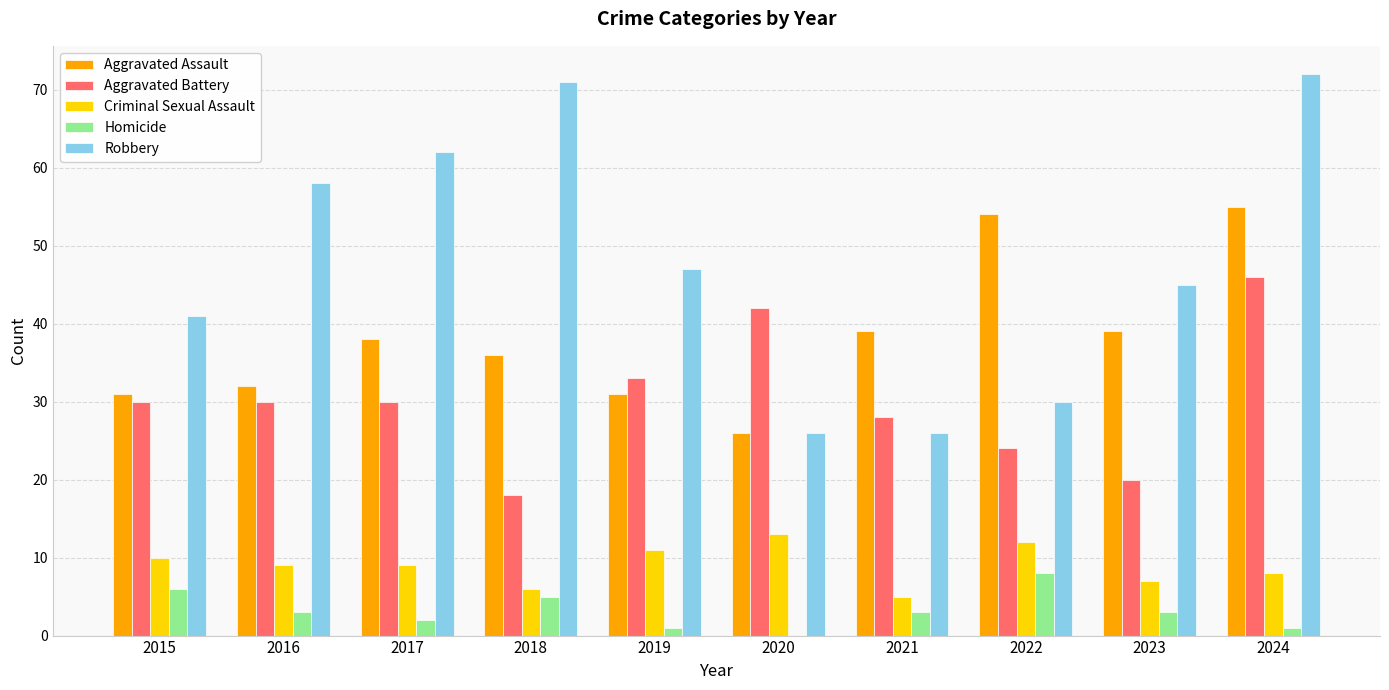

What is the total value across all series at 2019?

123